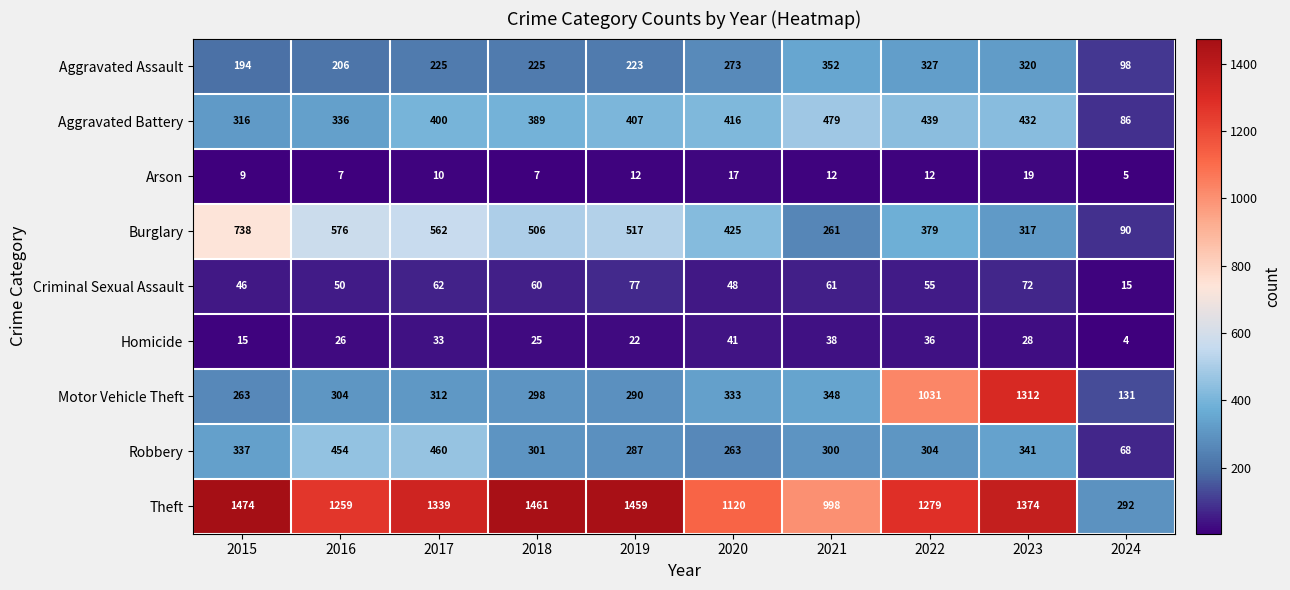

How many data points in Aggravated Assault are less than 225?

4